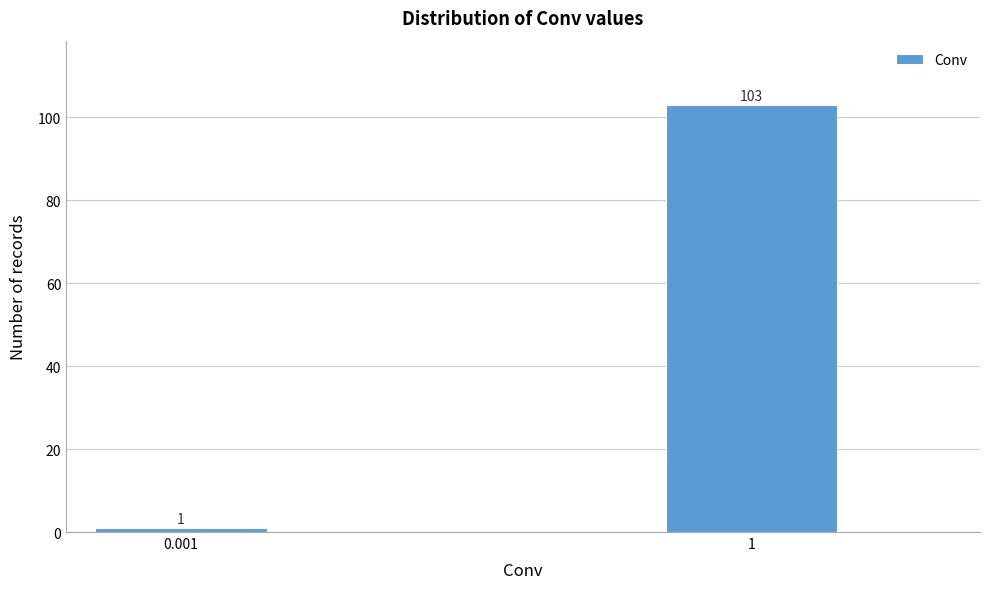

Reading left to right, extract all data points from this chart.

1	103